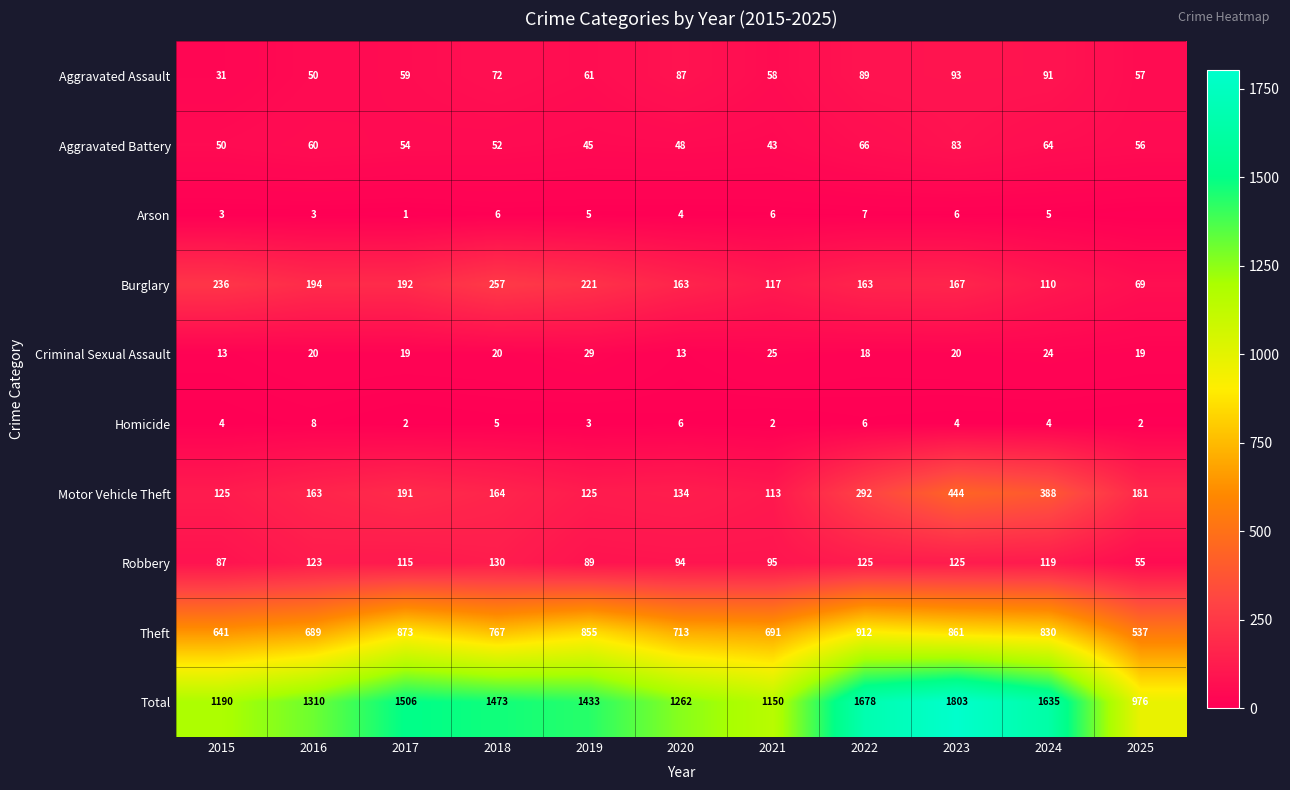

What is the greatest value displayed?

1803